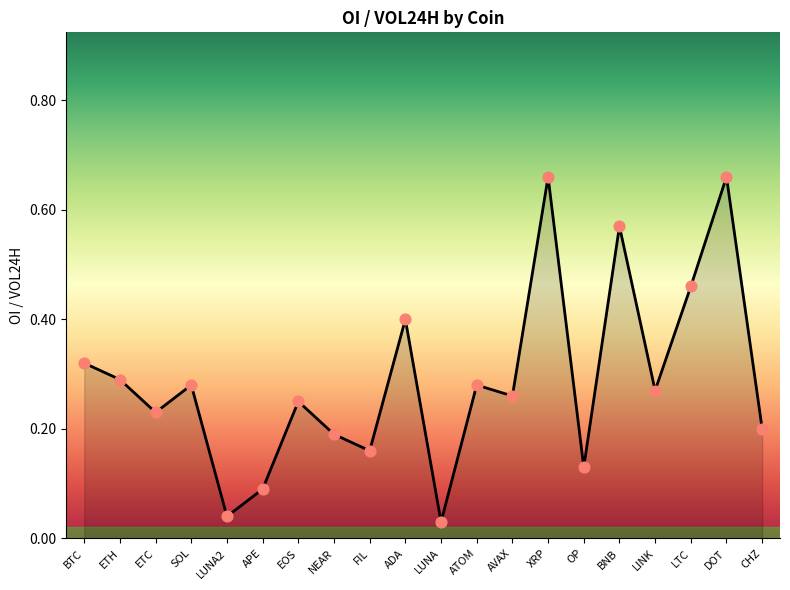

What is the change in value from NEAR to LTC?

+0.3